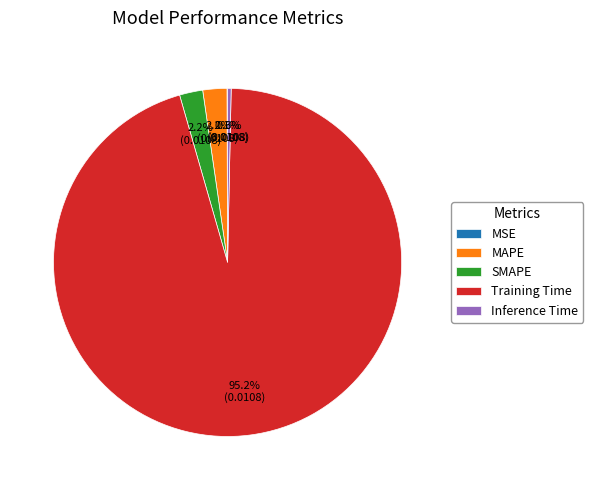

True or false: Training Time accounts for 95% of the total.

True